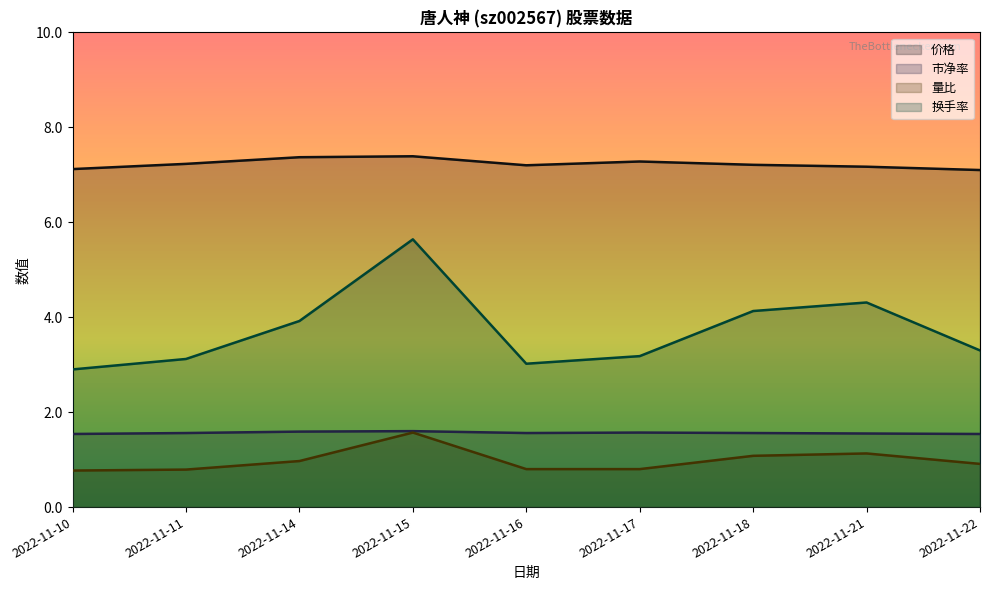

Rank the series at 2022-11-16 from highest to lowest value.

价格, 换手率, 市净率, 量比